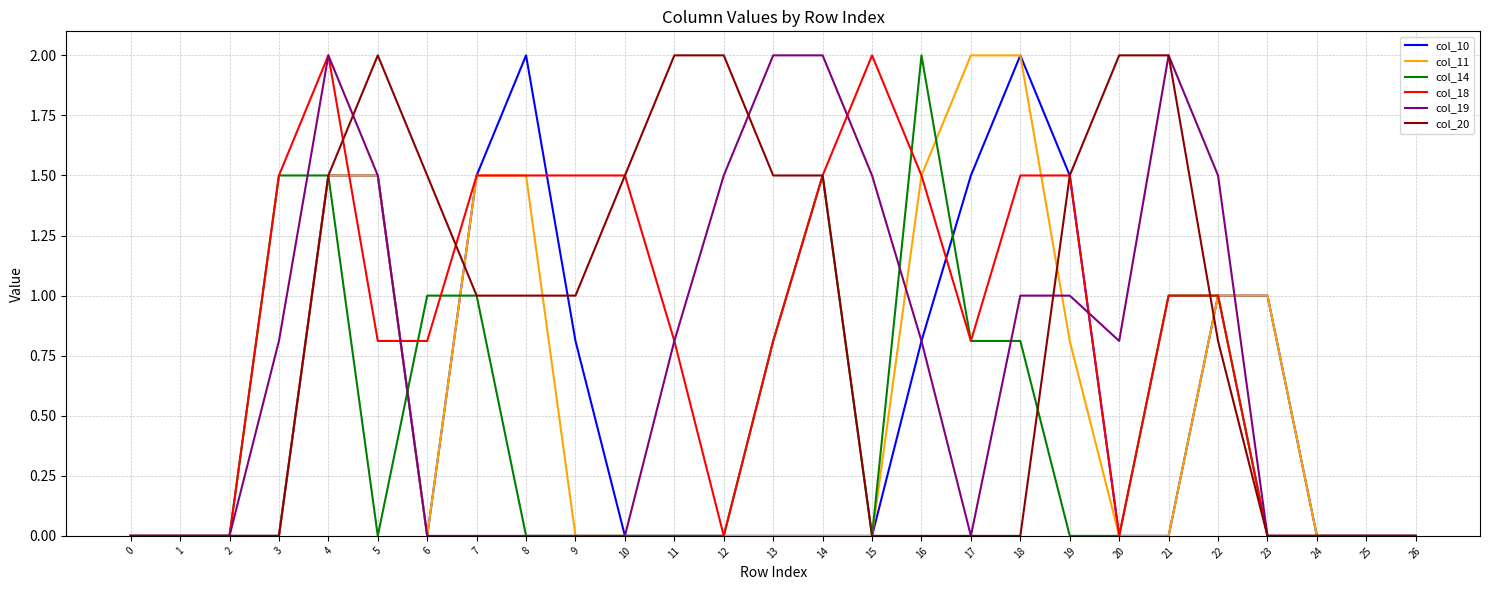

At which category is the sum across all series the highest?

4